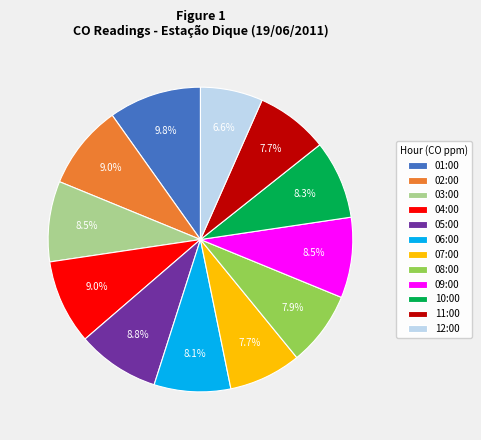

To the nearest percent, what percentage of the pie is 02:00?

9%